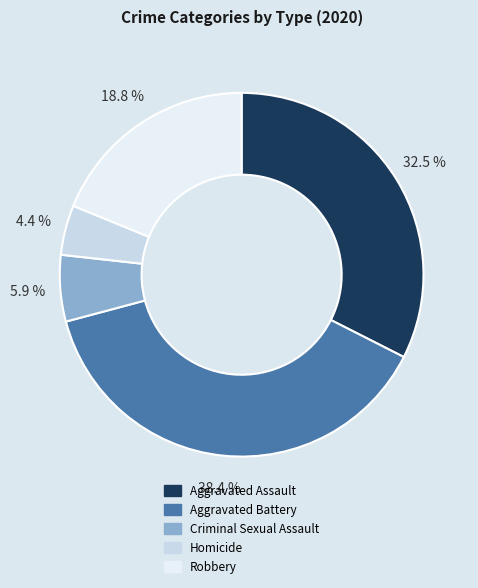

Which has a higher value, Criminal Sexual Assault or Aggravated Assault?

Aggravated Assault